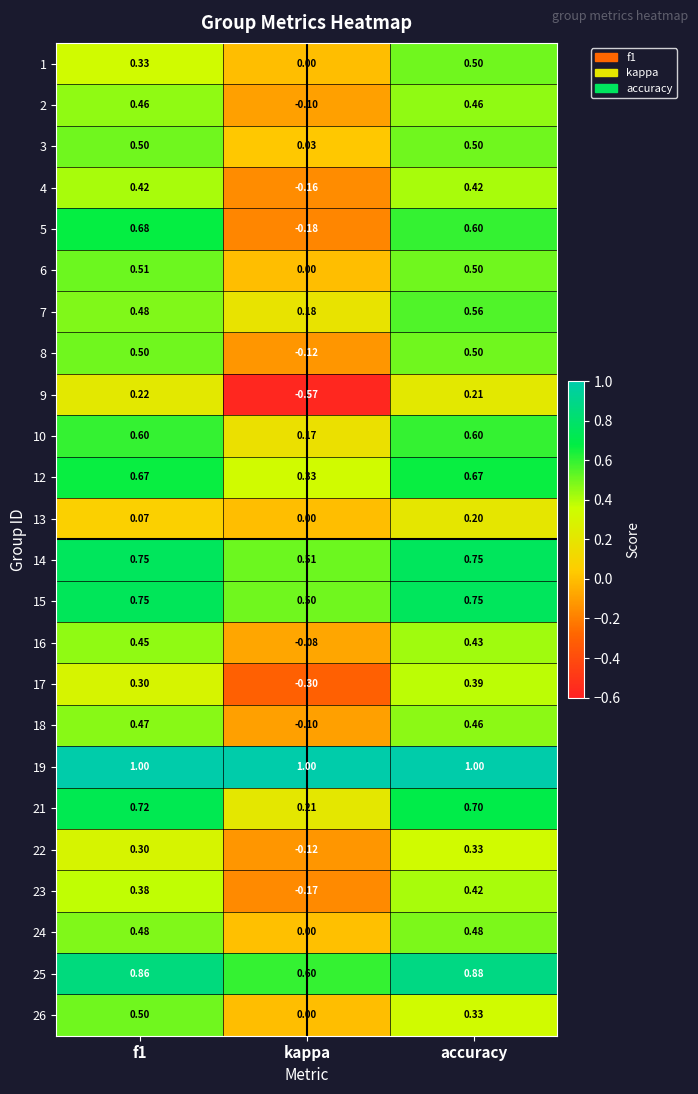

Which label corresponds to the smallest value in the chart?

kappa